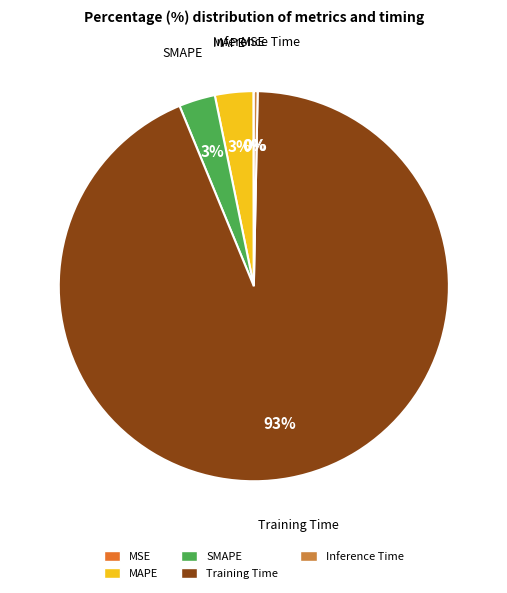

Which category has the biggest portion of the pie?

Training Time